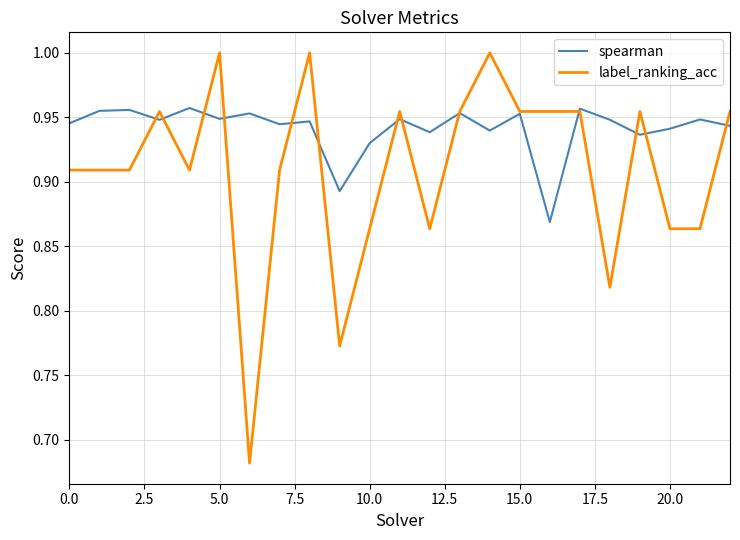

List the series in order of their peak value, highest first.

label_ranking_acc, spearman